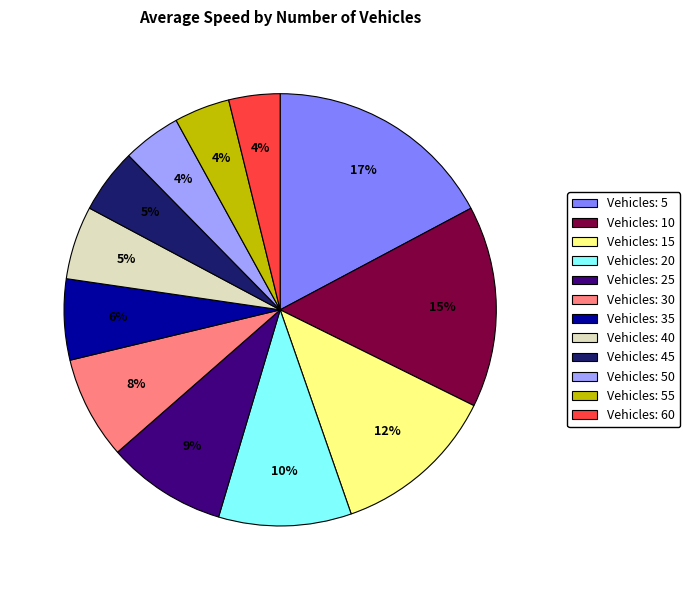

Does any single category account for the majority?

No